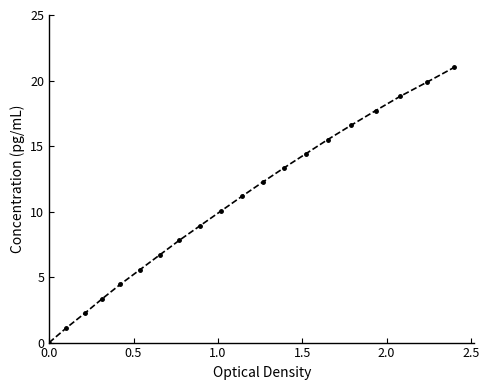

Does the chart display data point markers on the line(s)?

Yes